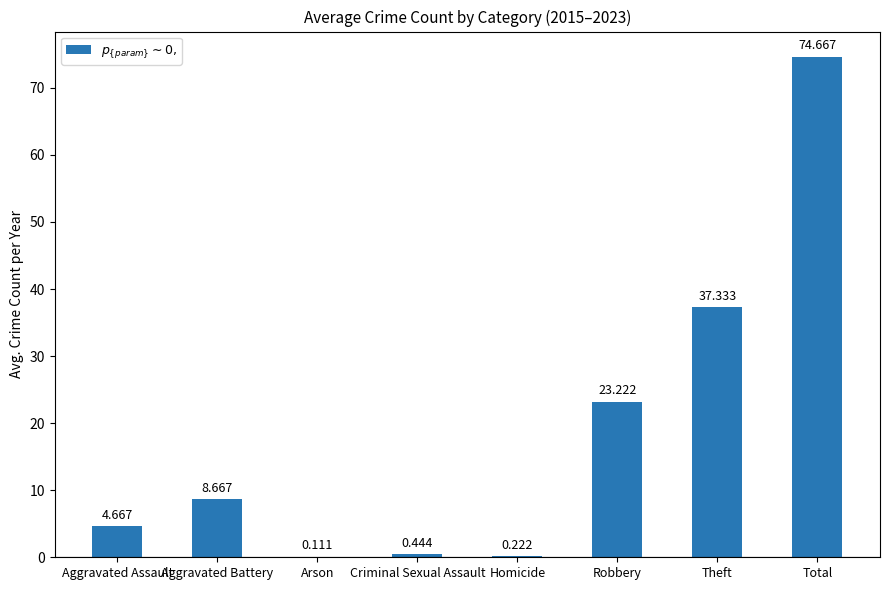

What is the difference between the values at Arson and Aggravated Battery?

8.6